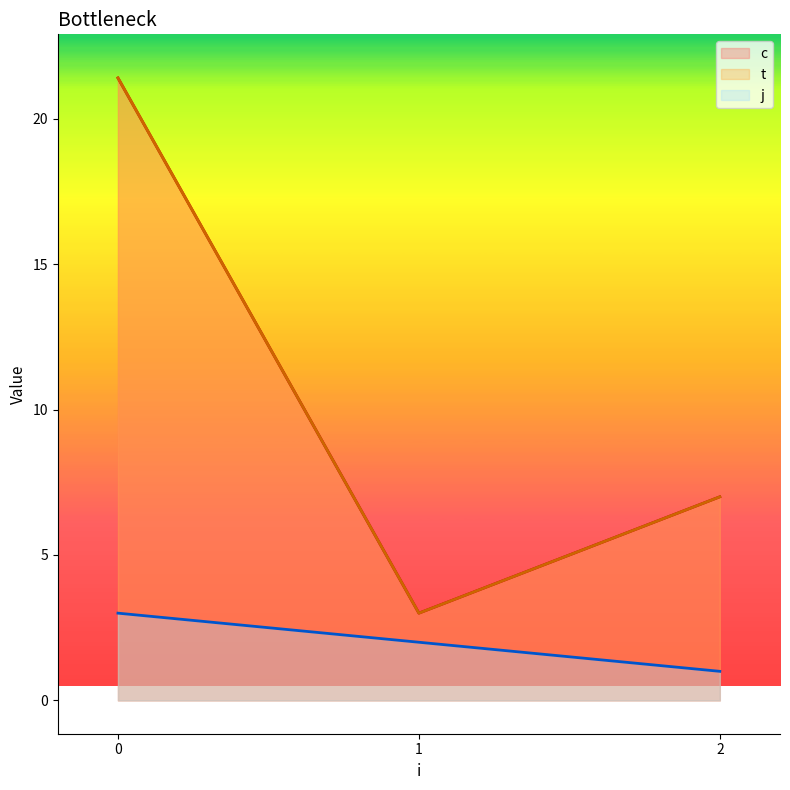

What is the difference between the maximum and minimum values in the t series?

10.2